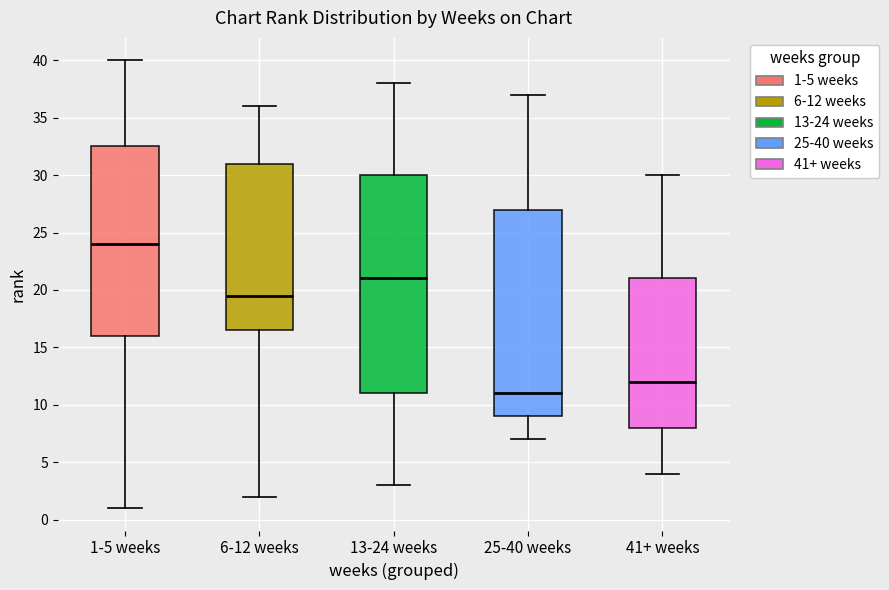

Reading left to right, transcribe this box plot: for each box, give where its median line is, the range the box spans, and where its two whiskers end, as read against the y-axis. The values are not printed on the chart, so give them approximately, as read against the axis.

1-5 weeks: median 24.0, box 16.0 to 32.5, whiskers 1.0 to 40.0
6-12 weeks: median 19.5, box 16.5 to 31.0, whiskers 2.0 to 36.0
13-24 weeks: median 21.0, box 11.0 to 30.0, whiskers 3.0 to 38.0
25-40 weeks: median 11.0, box 9.0 to 27.0, whiskers 7.0 to 37.0
41+ weeks: median 12.0, box 8.0 to 21.0, whiskers 4.0 to 30.0